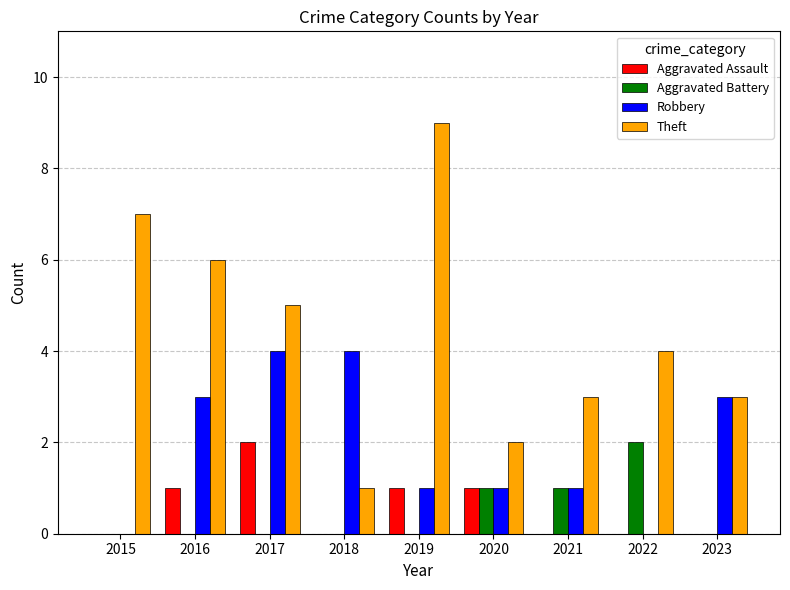

Between 2020 and 2022, which series saw the biggest shift?

Theft